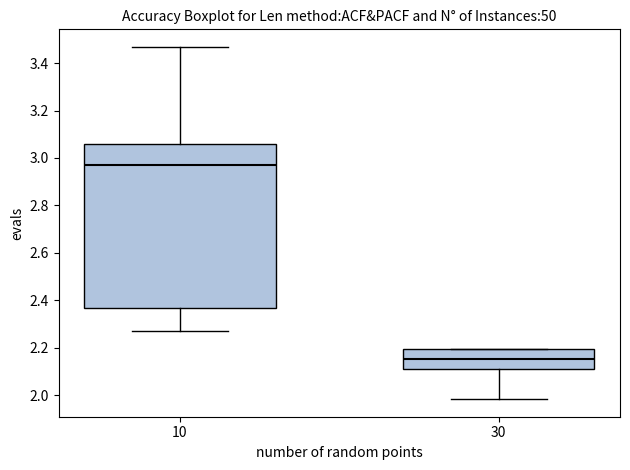

Comparing the boxes themselves (not the whiskers), which one is the tallest?

10